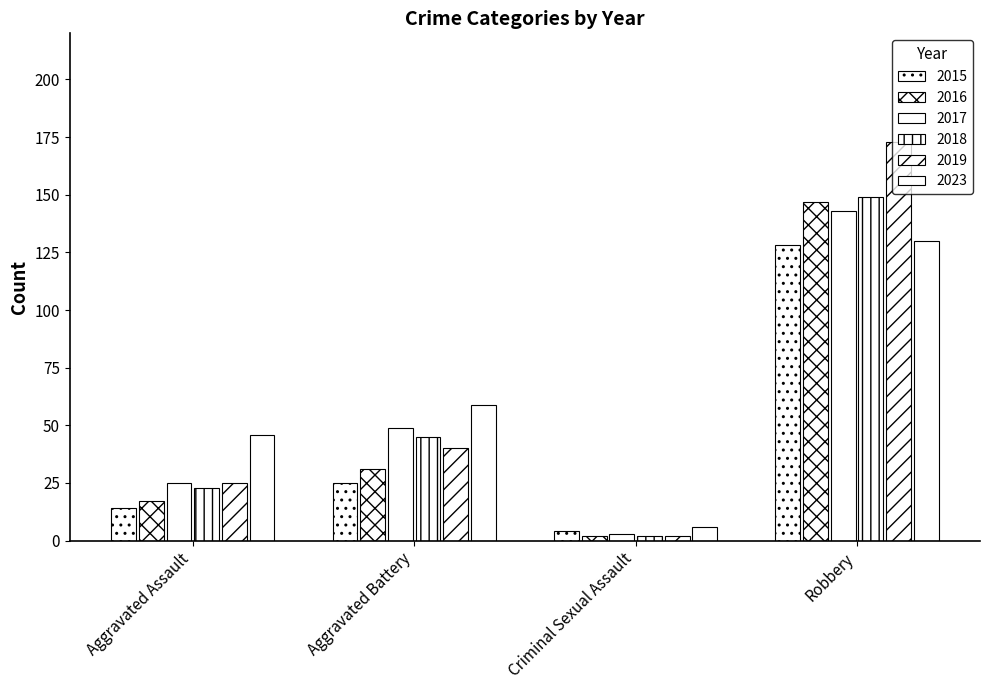

Reading right to left, transcribe all the data shown in this chart.

2015: 128	4	25	14
2016: 147	2	31	17
2017: 143	3	49	25
2018: 149	2	45	23
2019: 173	2	40	25
2023: 130	6	59	46